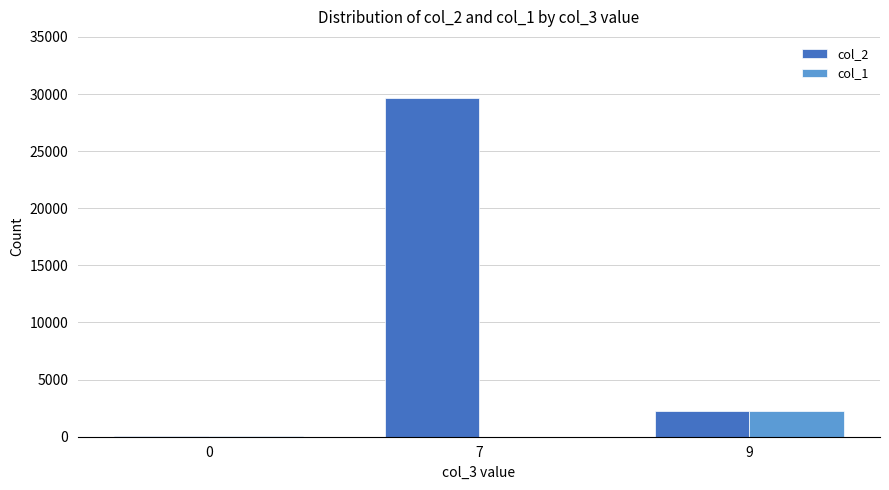

Is it true that col_2 equals 29659 at 7?

True